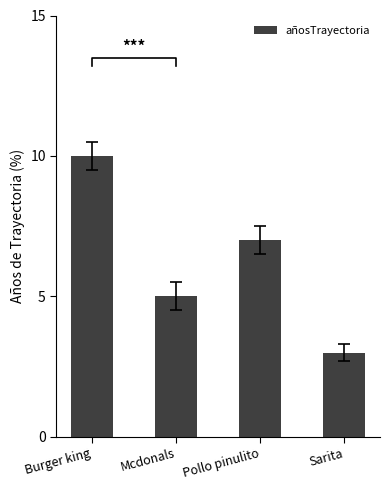

True or false: the data shows 5 at Burger king.

False